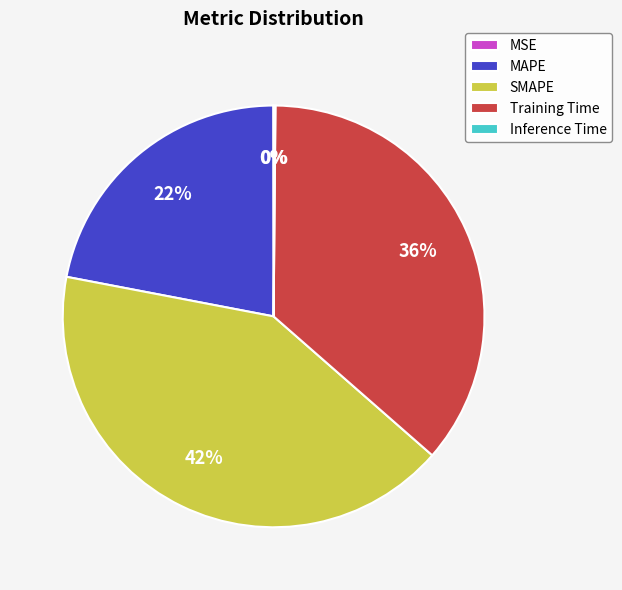

To the nearest percent, what percentage of the pie is MAPE?

22%